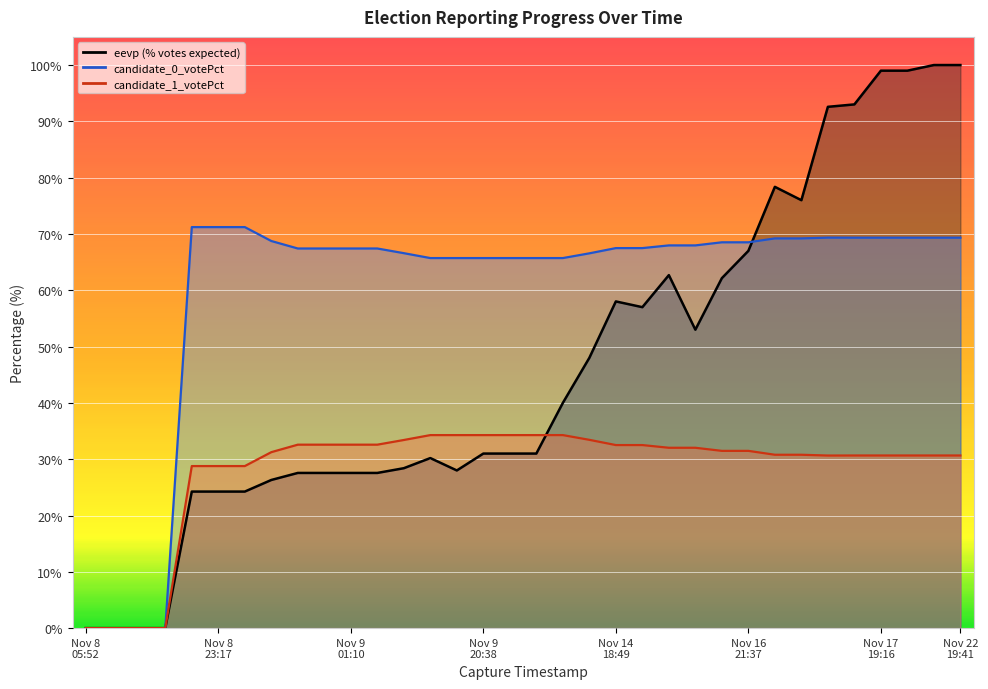

How many lines are shown in the chart?

3